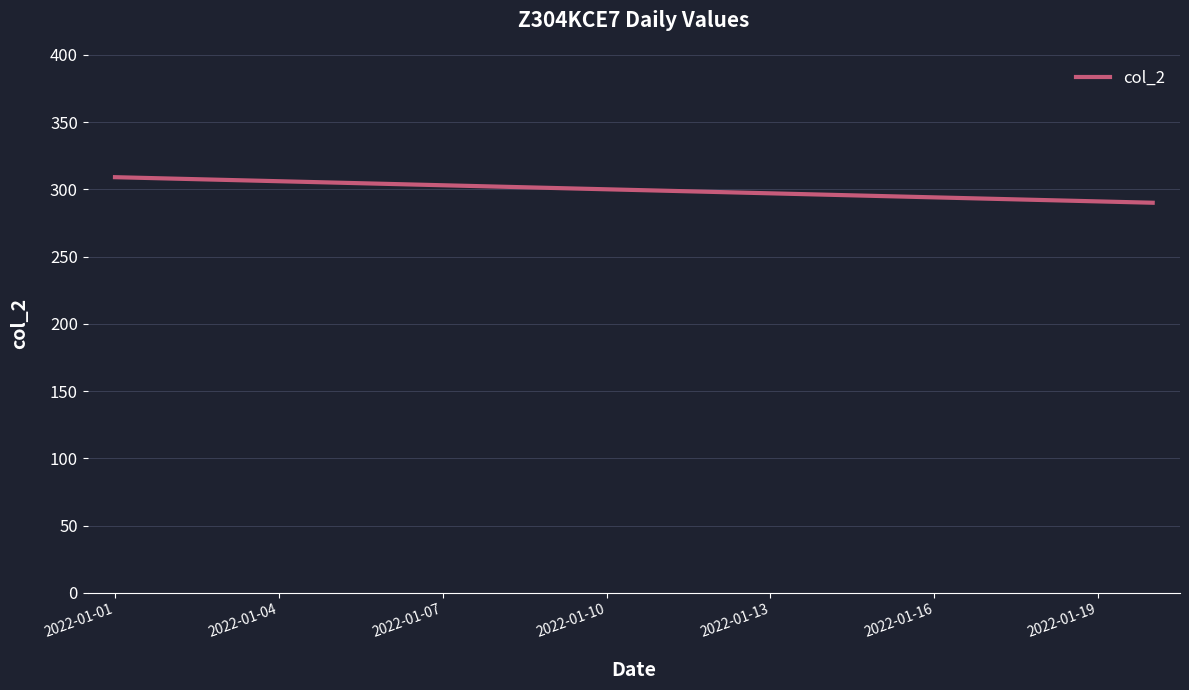

What is the minimum value shown in the chart?

290